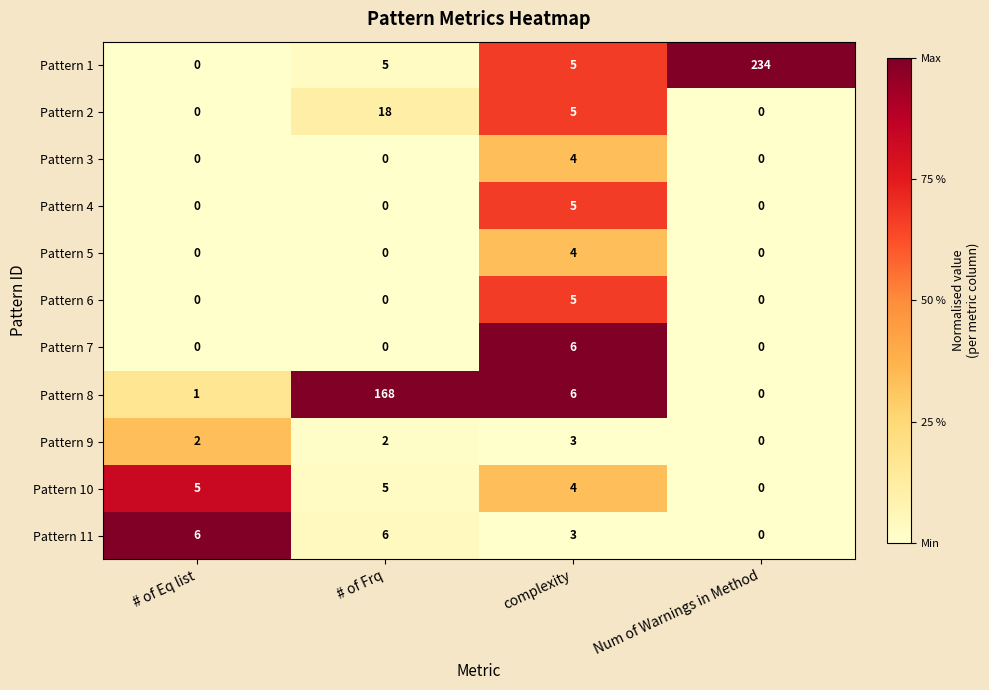

The value of Pattern 11 at # of Frq is 3. True or false?

False